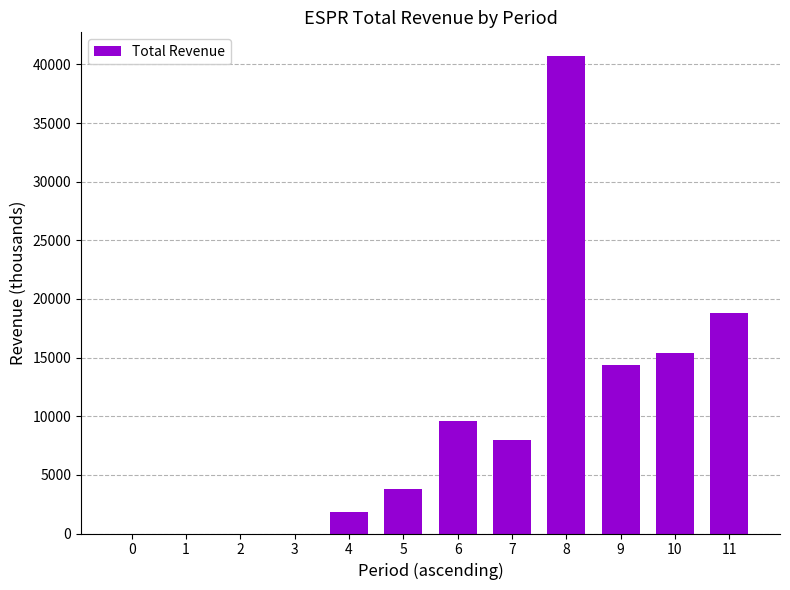

Does the chart contain stacked bars?

No